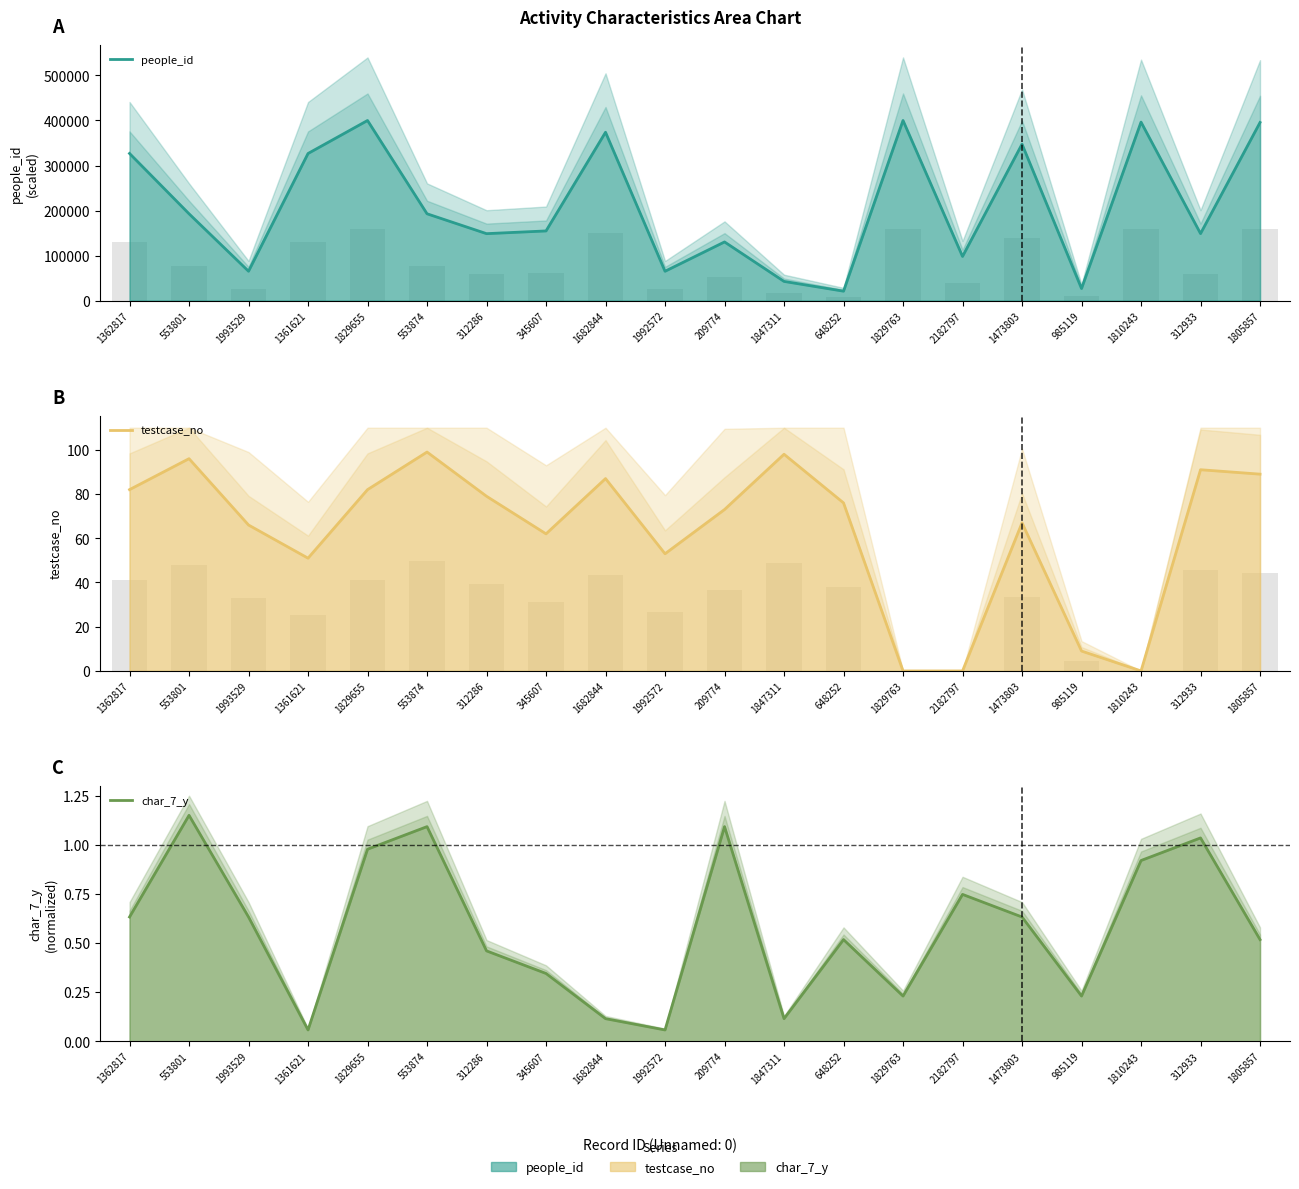

Which has a higher value, 553801 or 1362817?

1362817